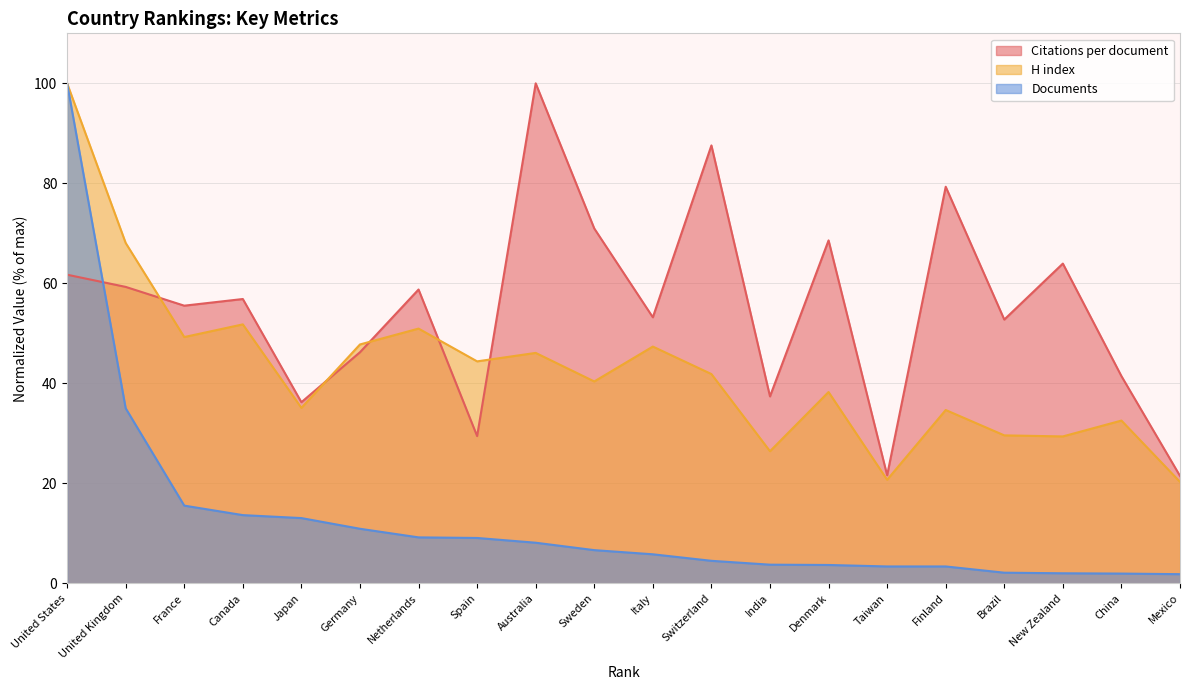

What is the average value of the H index series?

42.7